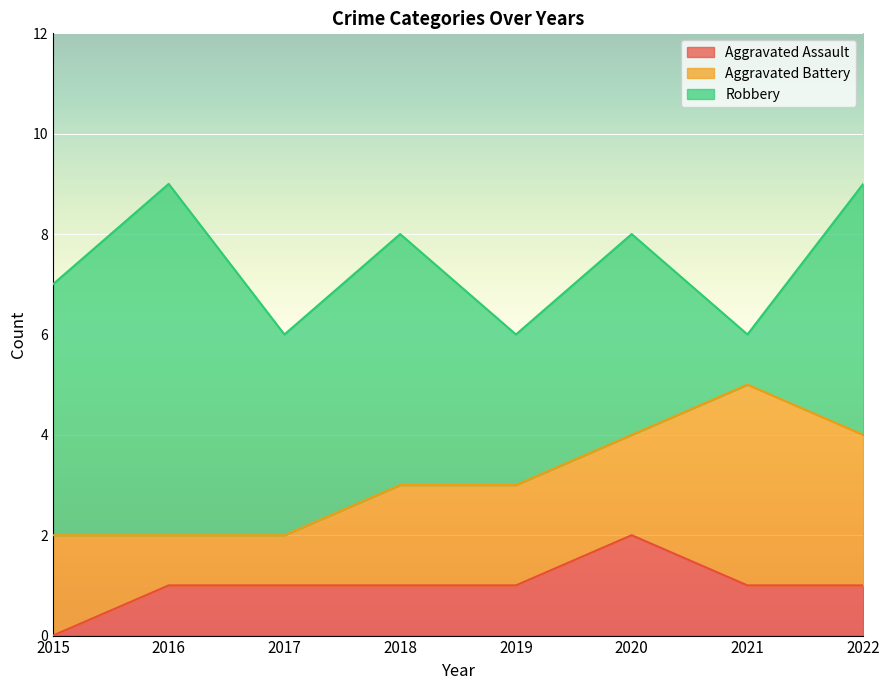

Count the number of data series in this chart.

3